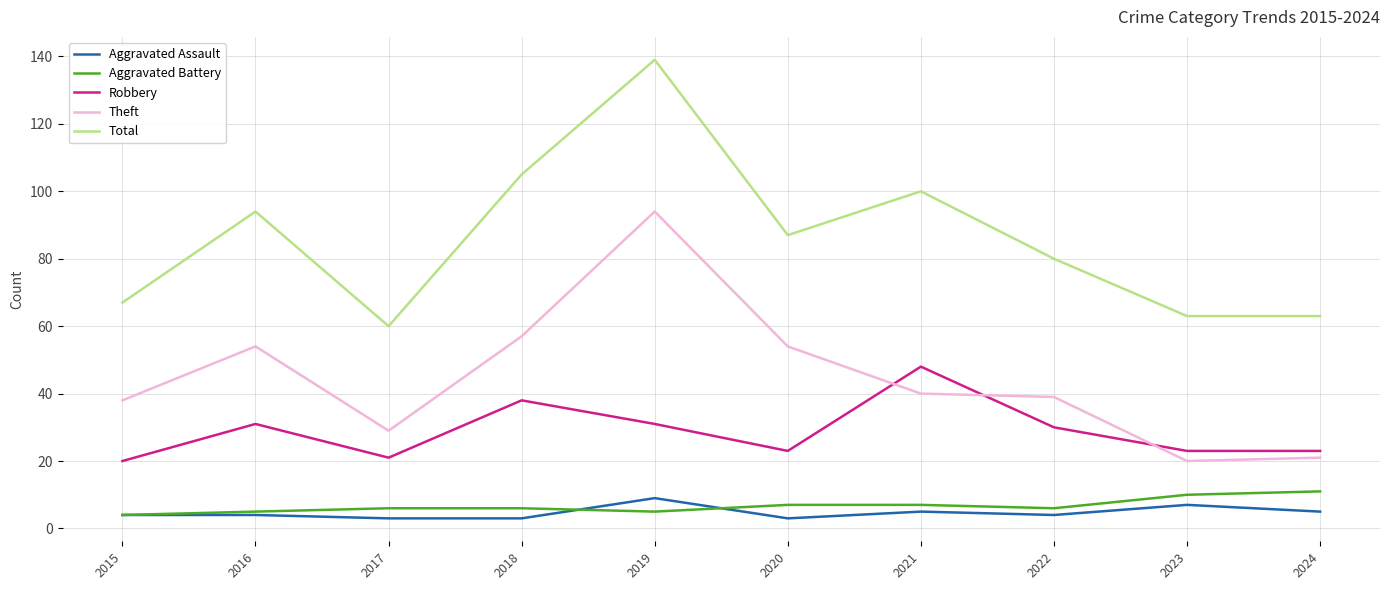

True or false: Aggravated Assault and Total intersect in this chart.

False